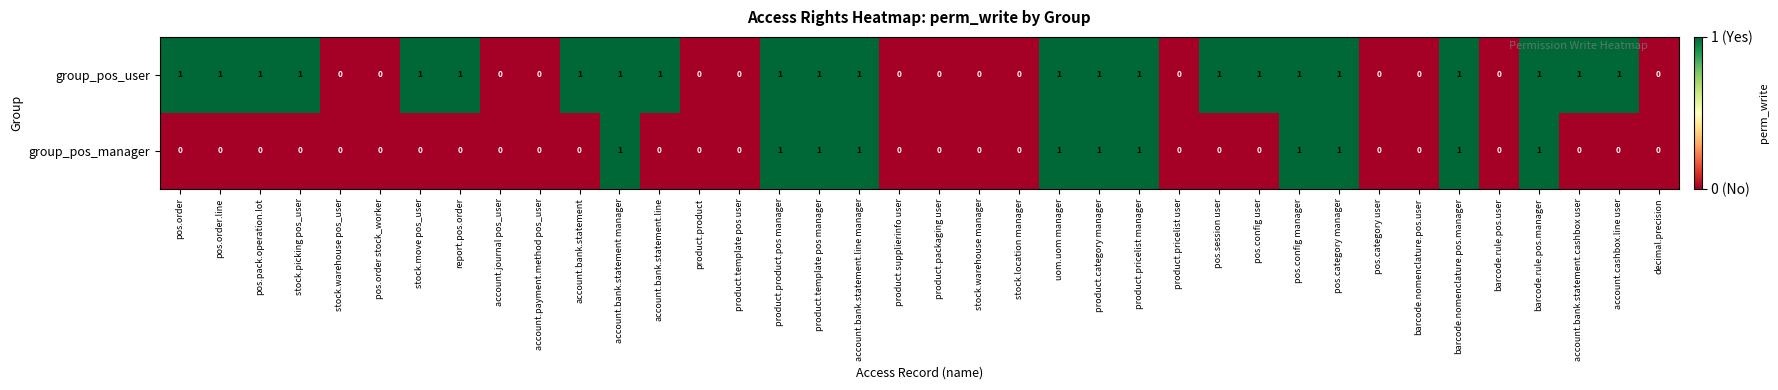

Between account.bank.statement manager and account.bank.statement.cashbox user, which series saw the biggest shift?

group_pos_manager